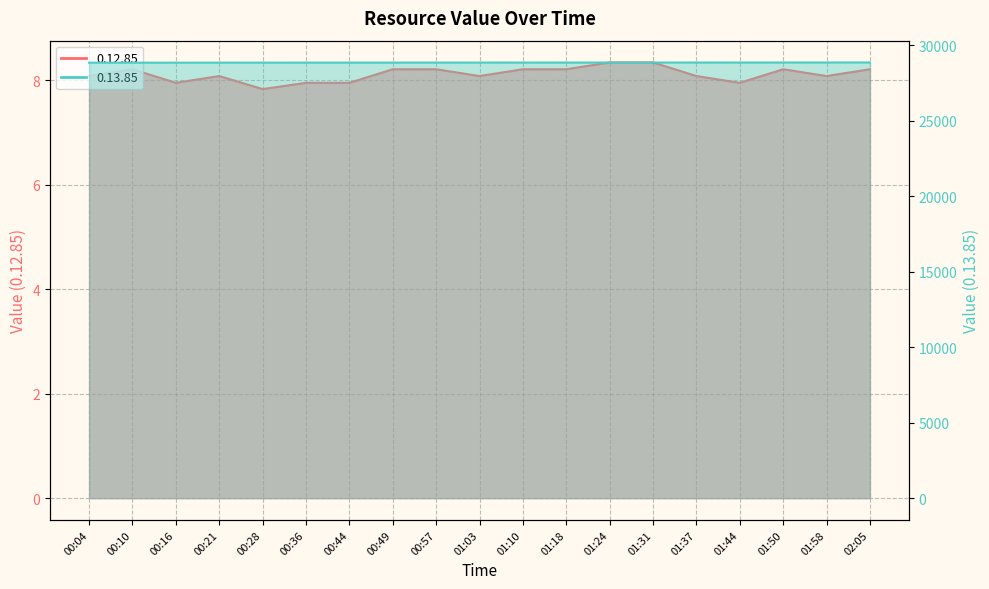

True or false: 0.12.85 and 0.13.85 intersect in this chart.

False